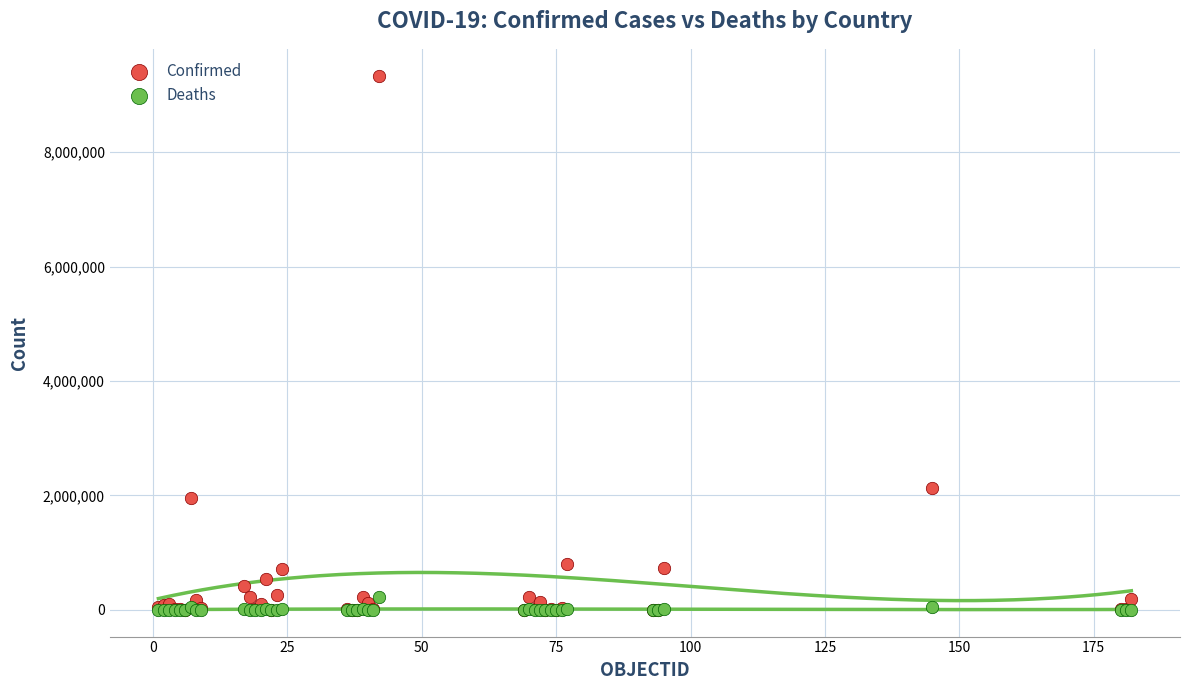

In the Confirmed series, what Y value is closest to 4669800?

2125622